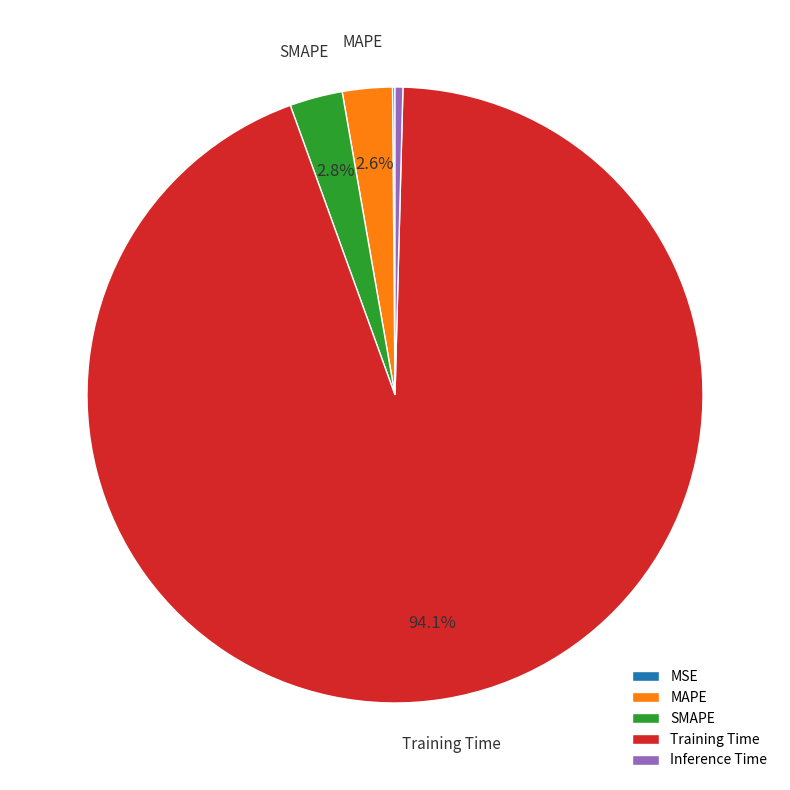

Between Inference Time and Training Time, which is larger?

Training Time